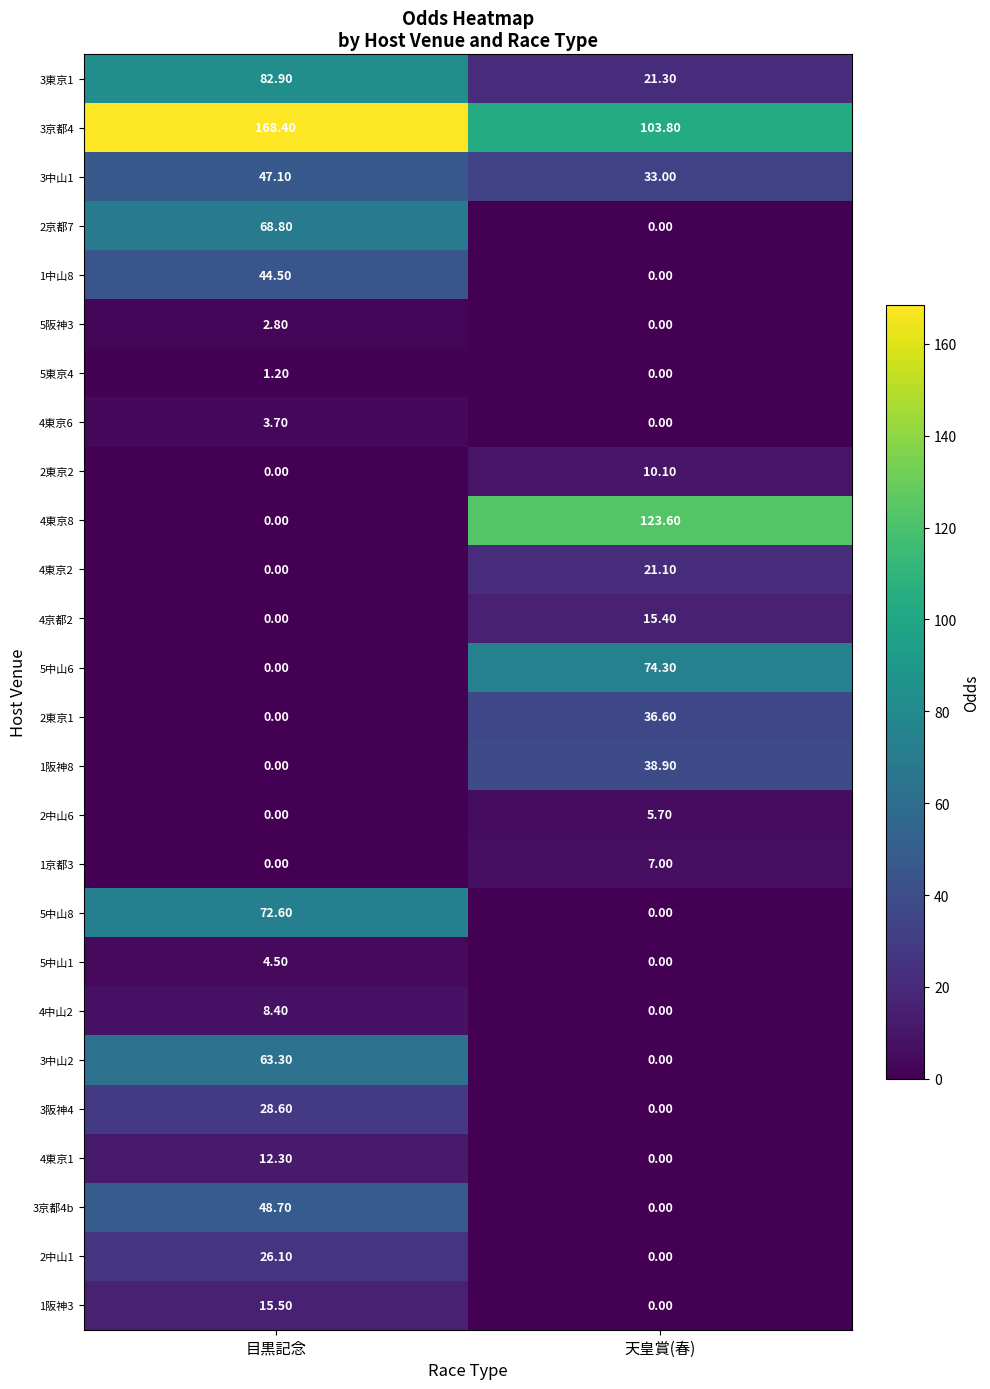

Where does the 3中山2 series first go above 63?

目黒記念